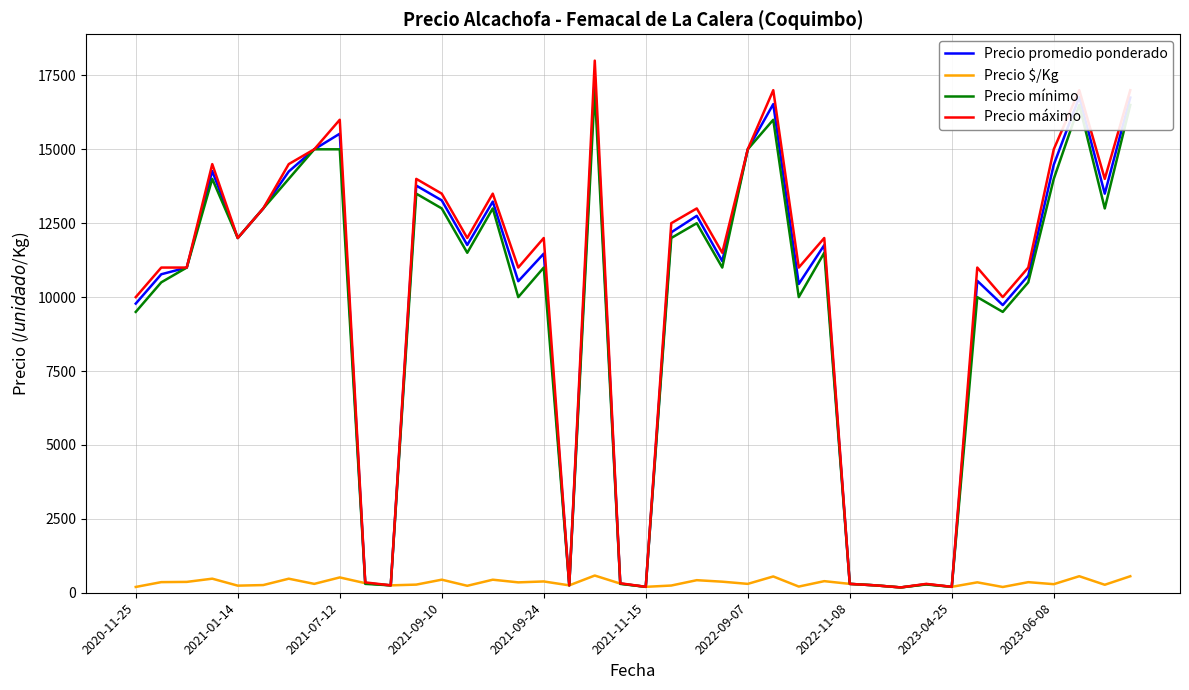

Which series has the largest range (max minus min)?

Precio máximo